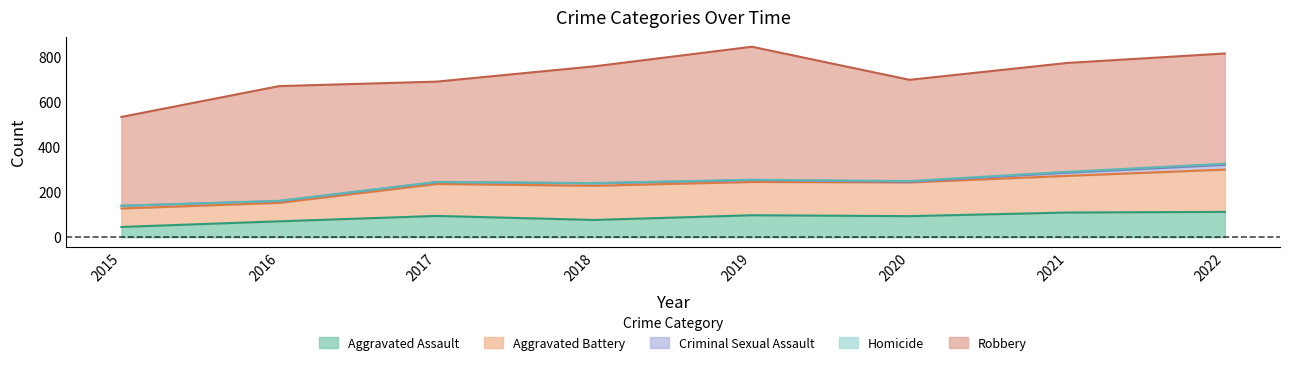

True or false: Aggravated Battery and Aggravated Assault cross at least once.

False